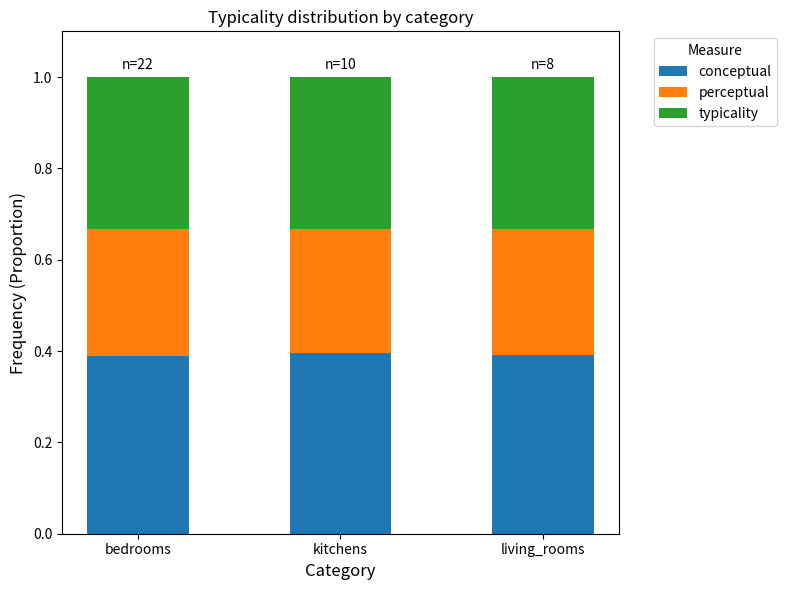

Is it true that conceptual equals 0.4 at kitchens?

True